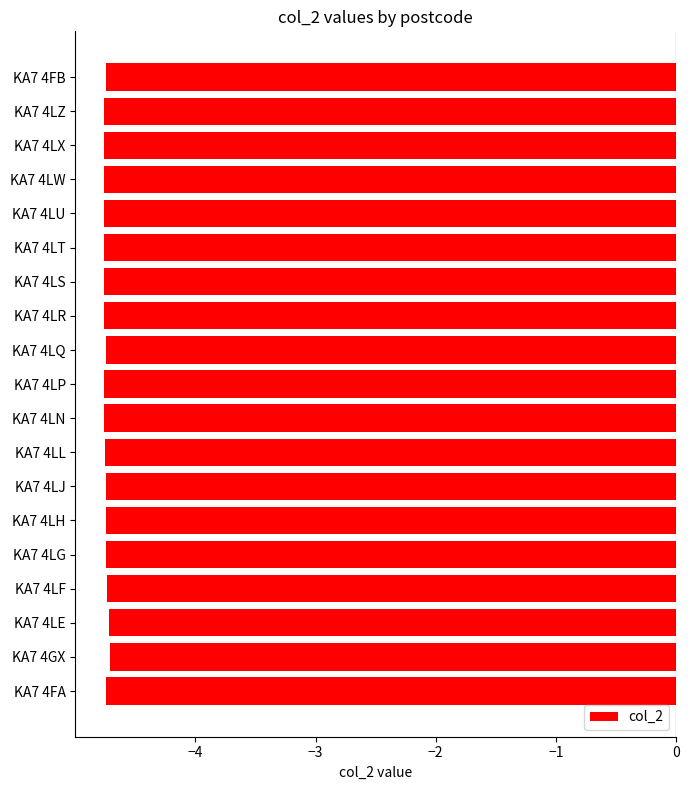

What is the greatest value displayed?

-4.7